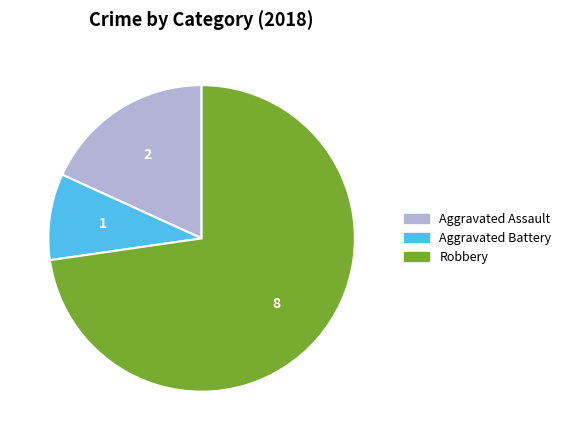

Is it true that Aggravated Assault is 31% of the pie?

False